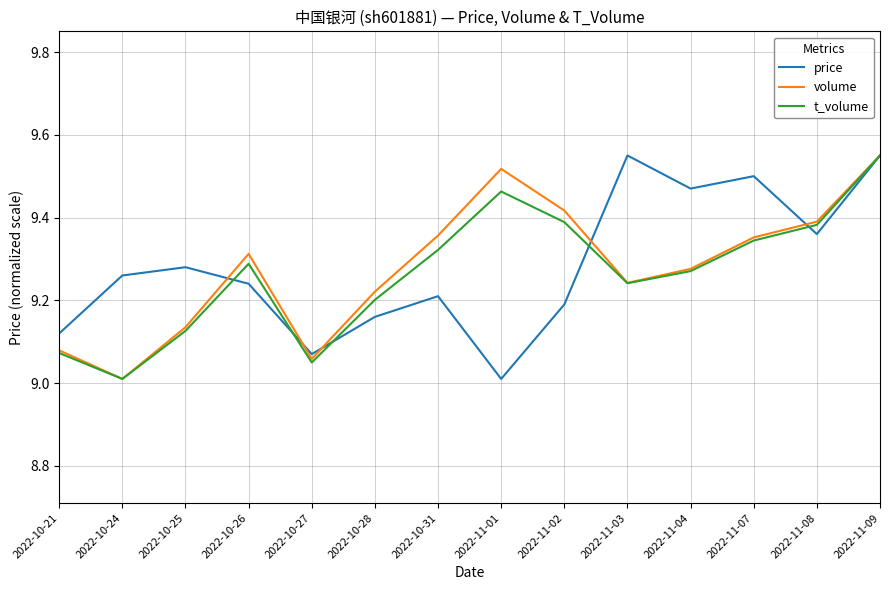

At 2022-10-31, list the series in order from smallest to largest.

price, t_volume, volume